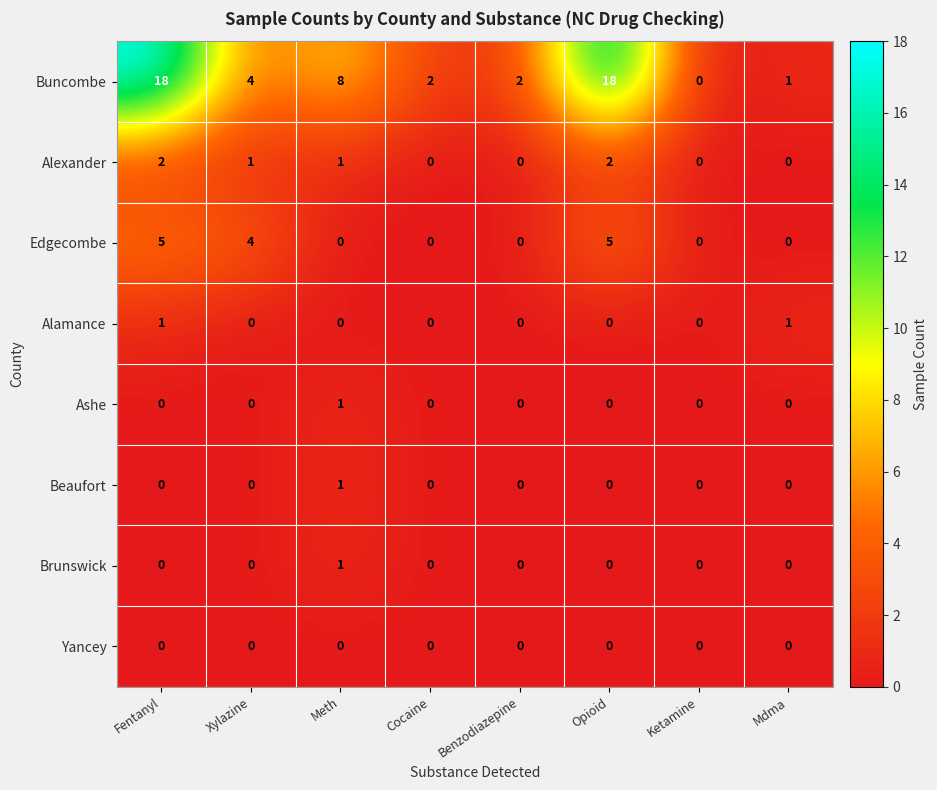

What is the sum of all Alexander values?

6